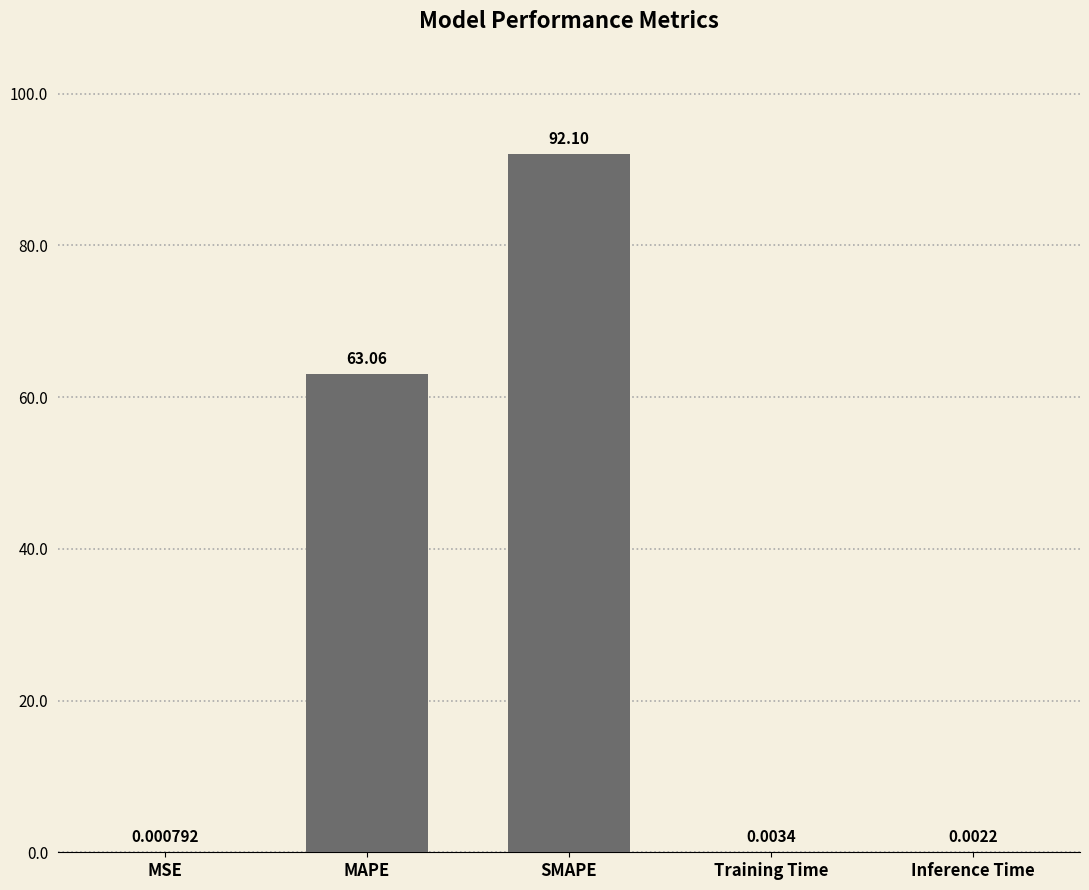

At which category does the chart reach its peak across all series?

SMAPE